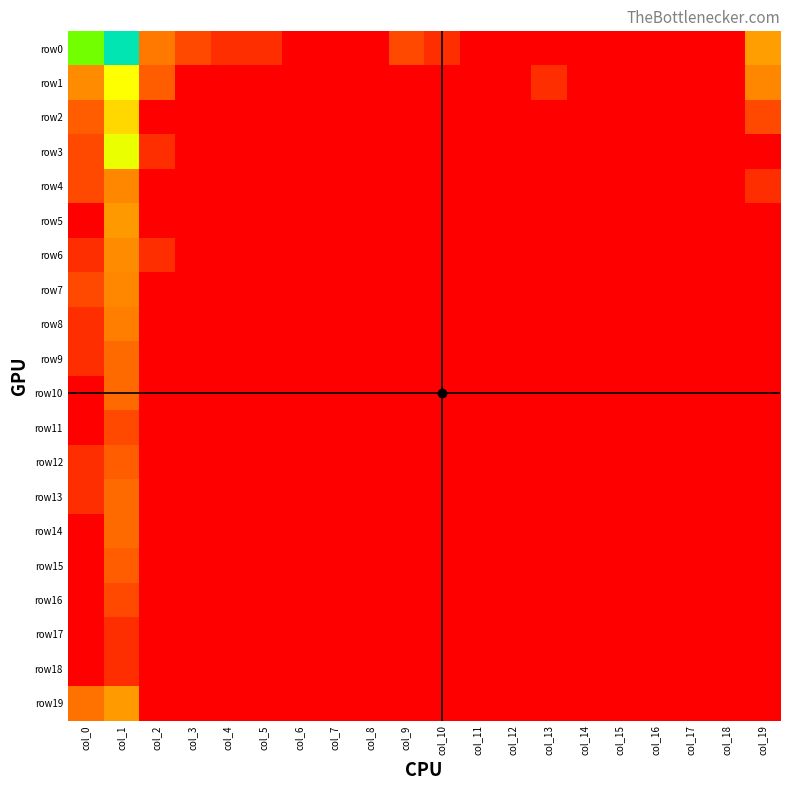

List the series in order of their peak value, lowest first.

row17, row18, row11, row16, row12, row15, row9, row10, row13, row14, row8, row4, row7, row6, row5, row19, row2, row1, row3, row0